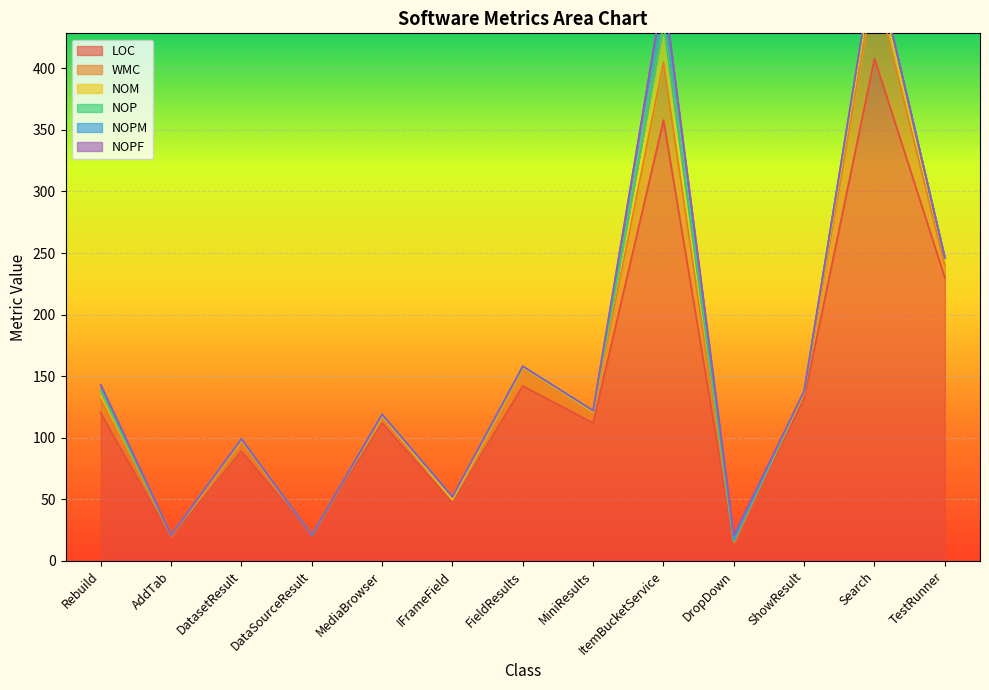

In NOPF, how many points are higher than both neighbors (excluding endpoints)?

1